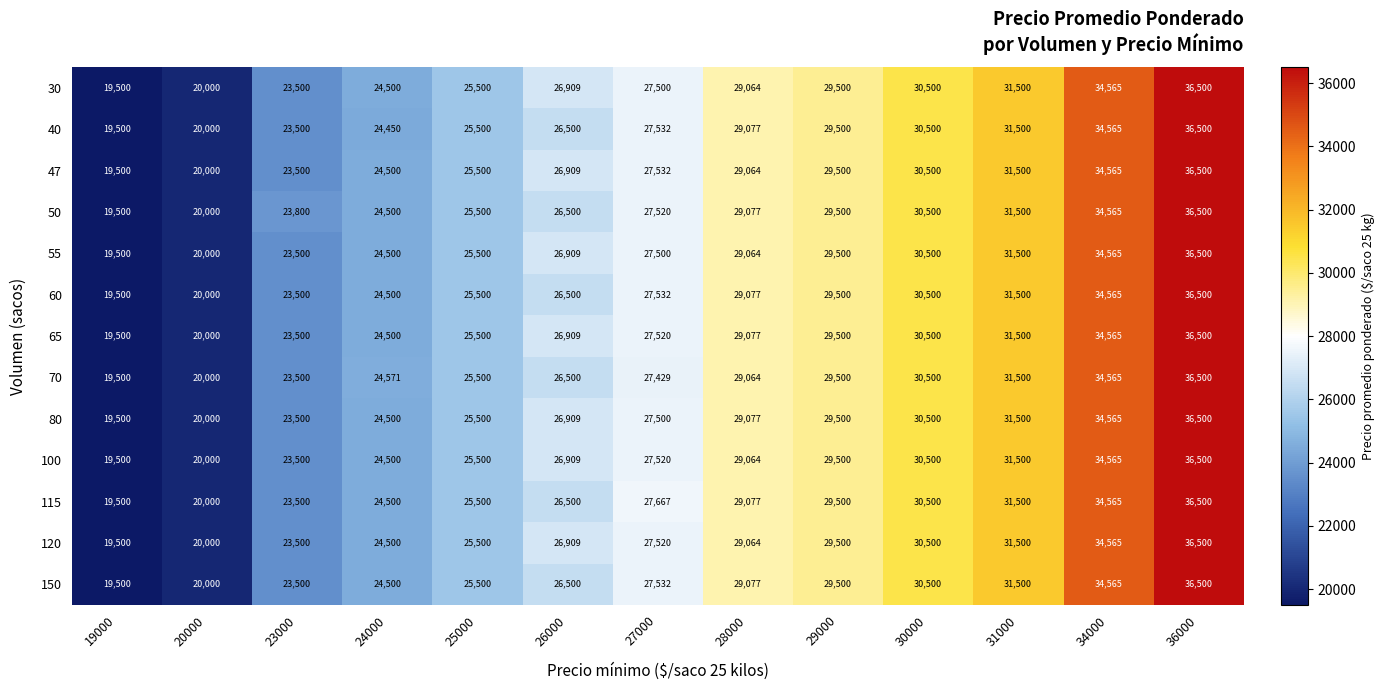

What is the difference between the maximum and minimum values in the 60 series?

17000